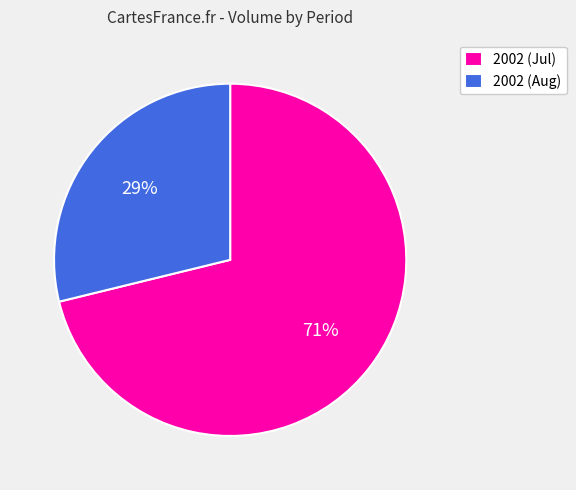

Is there a majority slice in this chart?

Yes